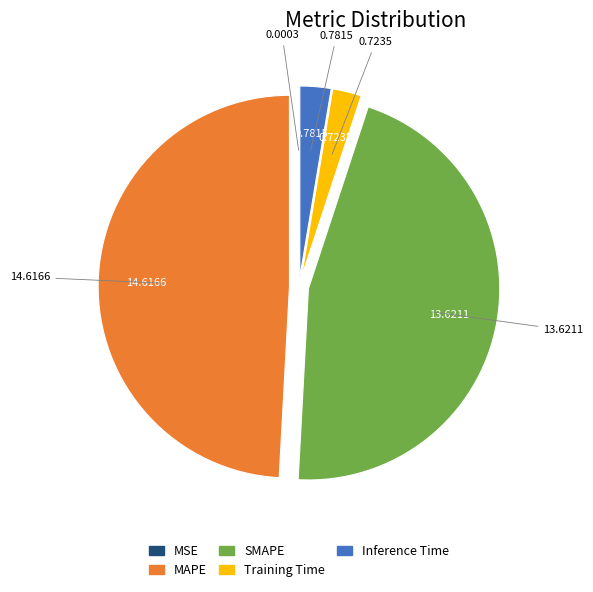

Is the sum of SMAPE and MAPE greater than half?

Yes